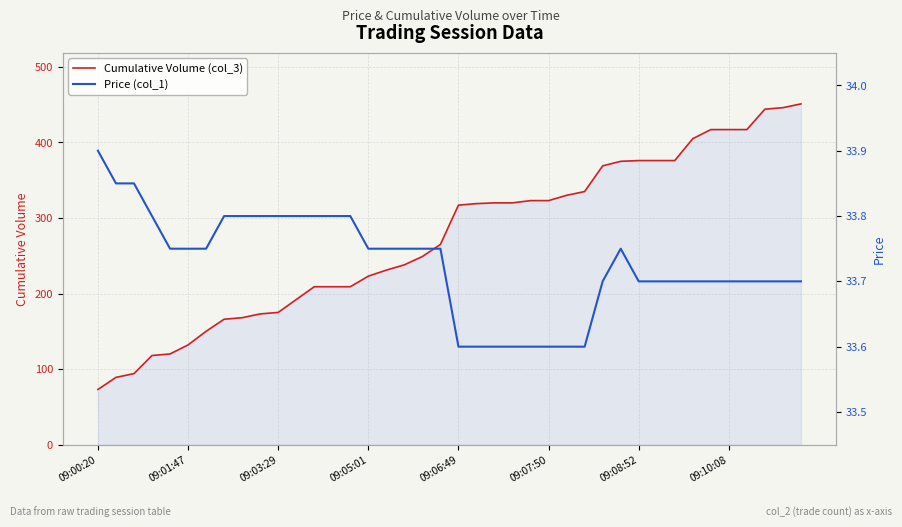

Is it true that Cumulative Volume (col_3) equals 132 at 09:01:47?

True